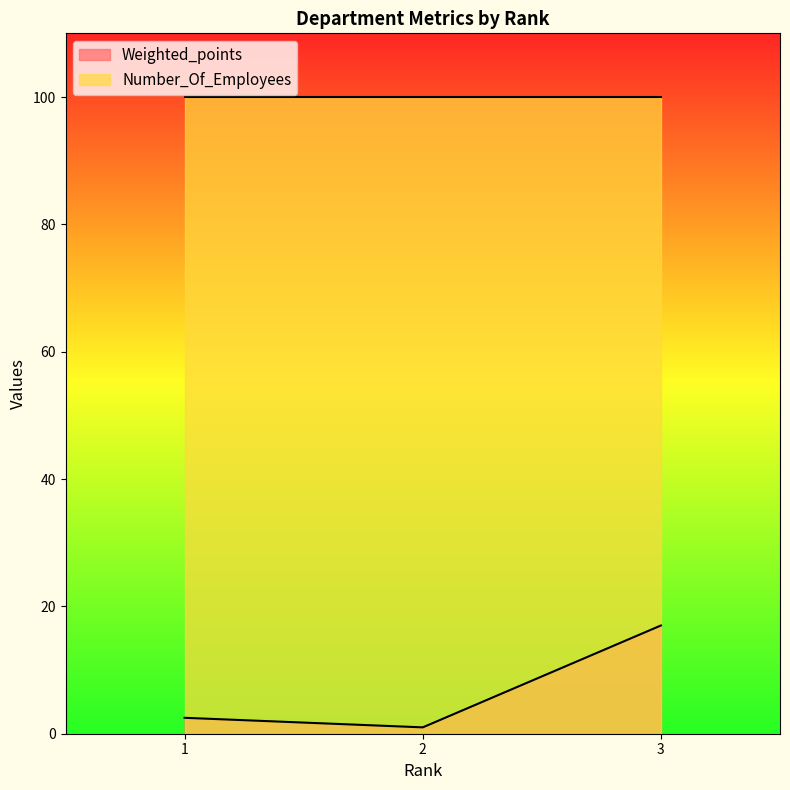

What is the maximum value shown in the chart?

100.0